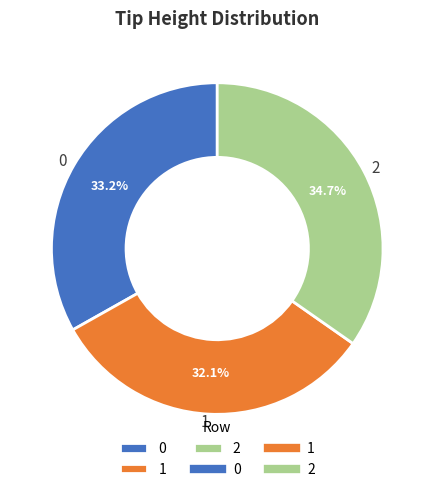

Count the number of slices in the pie.

3